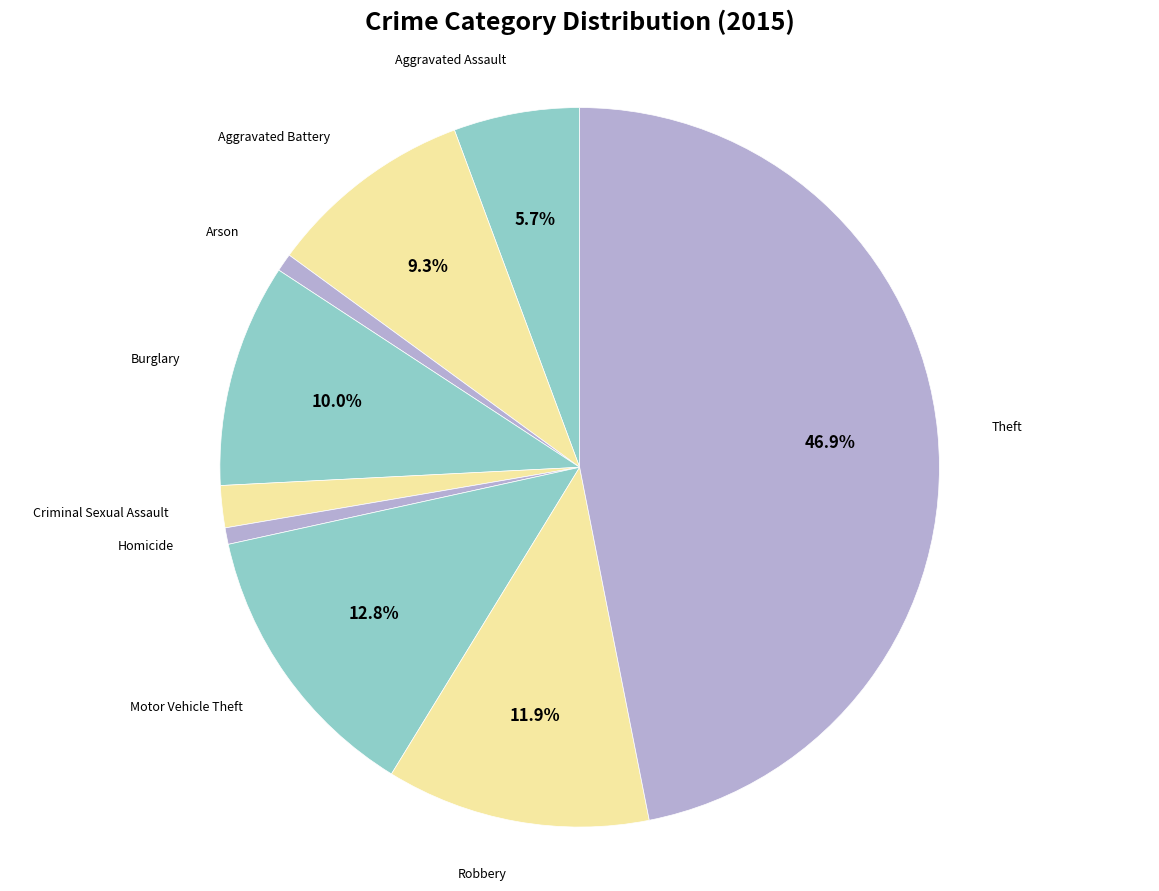

How many slices are in this pie chart?

9